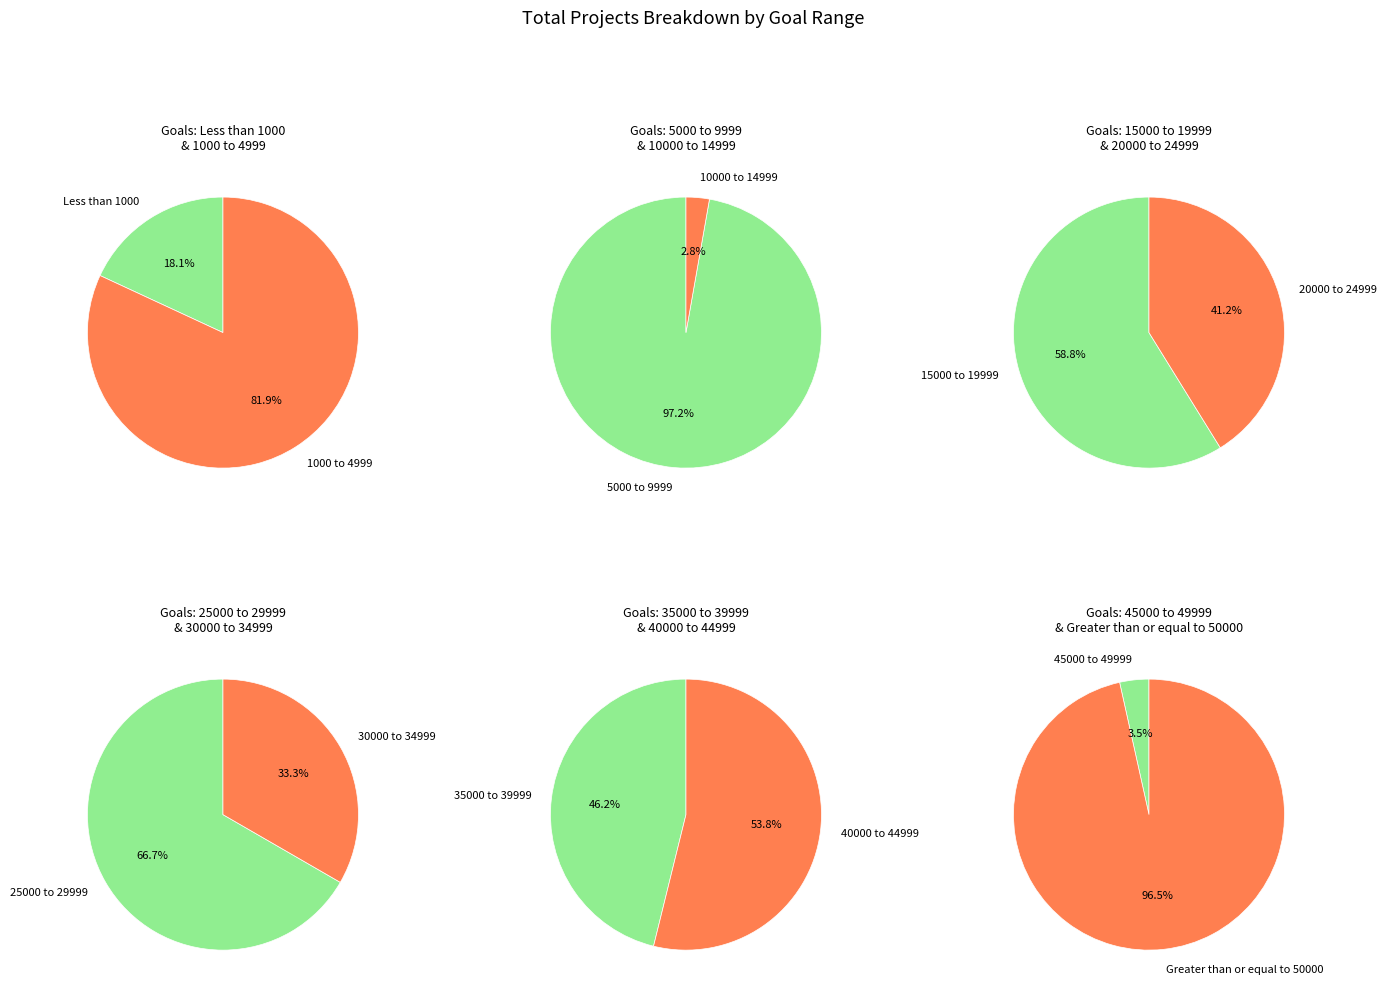

How many slices are in this pie chart?

12